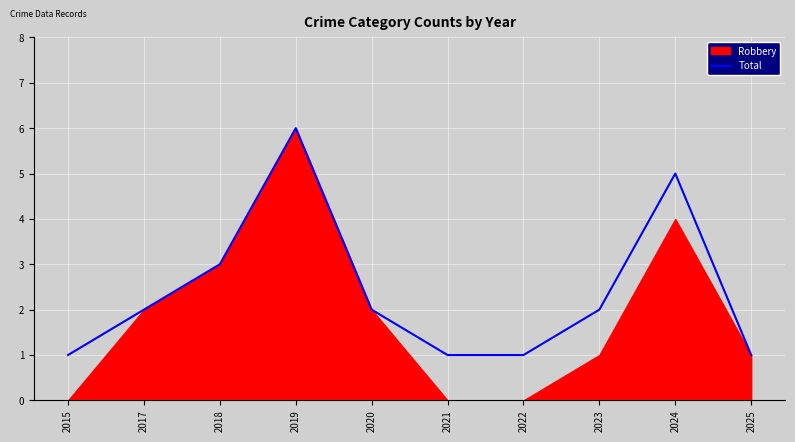

Which category has the highest value in the Total series?

2019